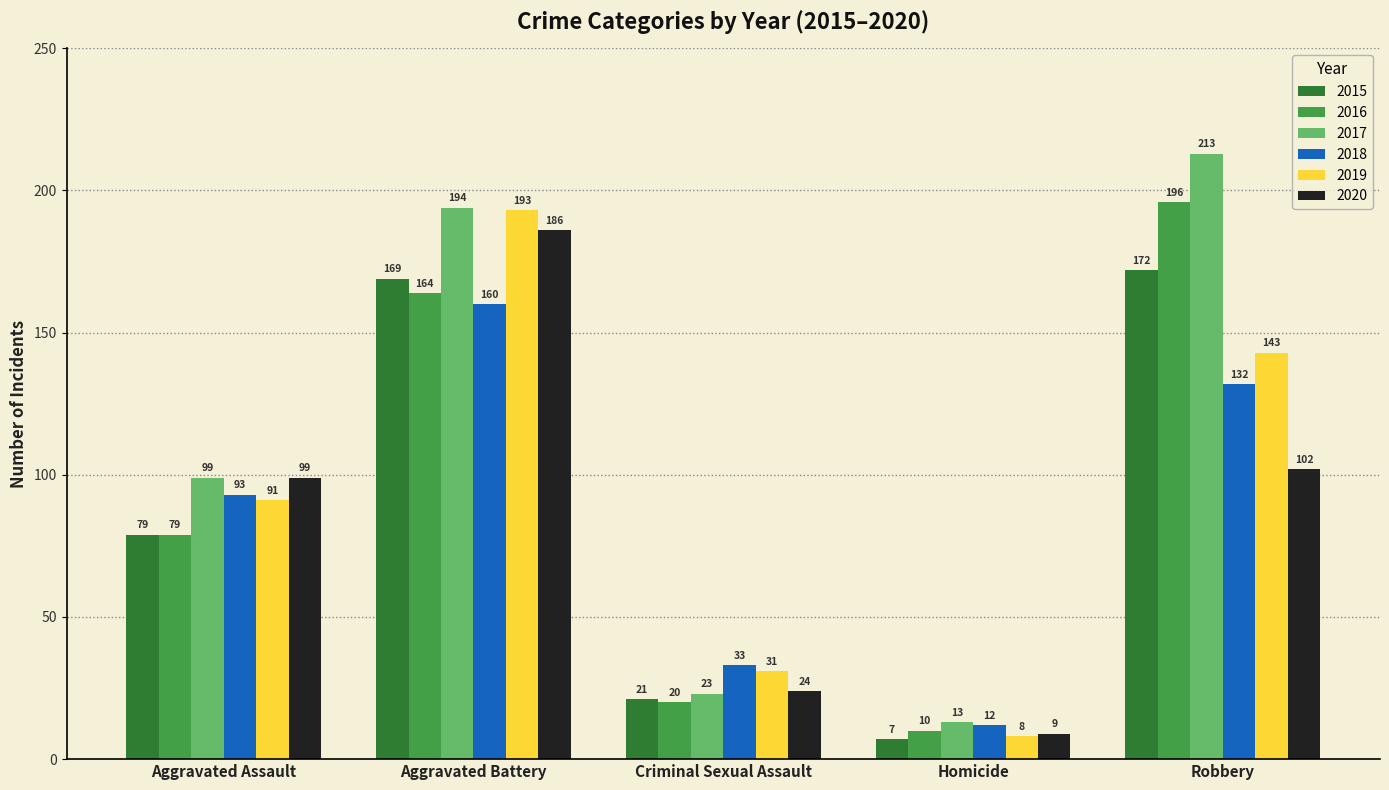

Which series has the largest range (max minus min)?

2017